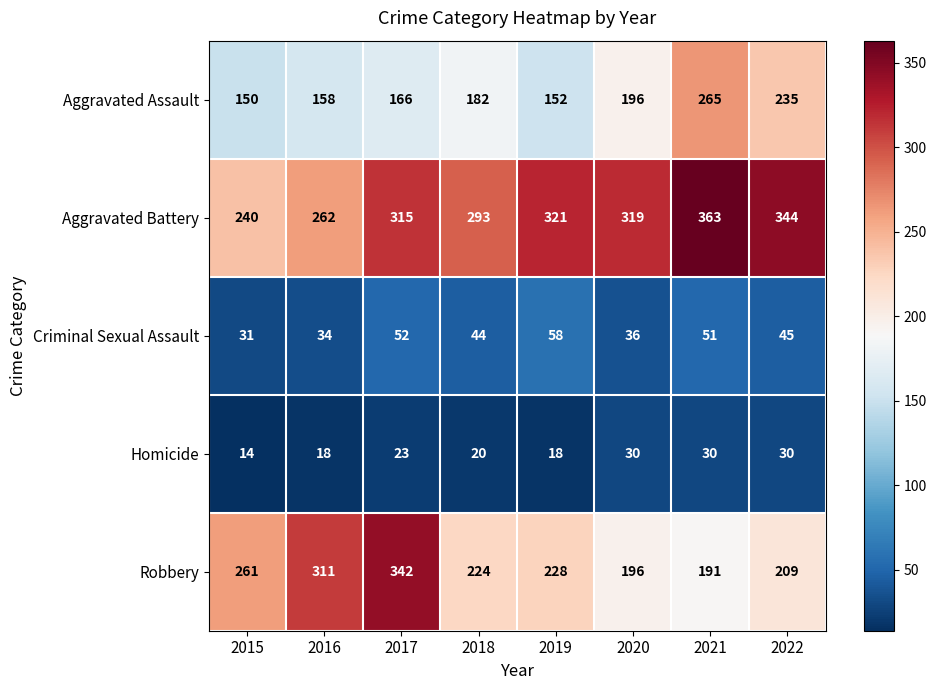

At which label is Homicide closest to 22?

2017